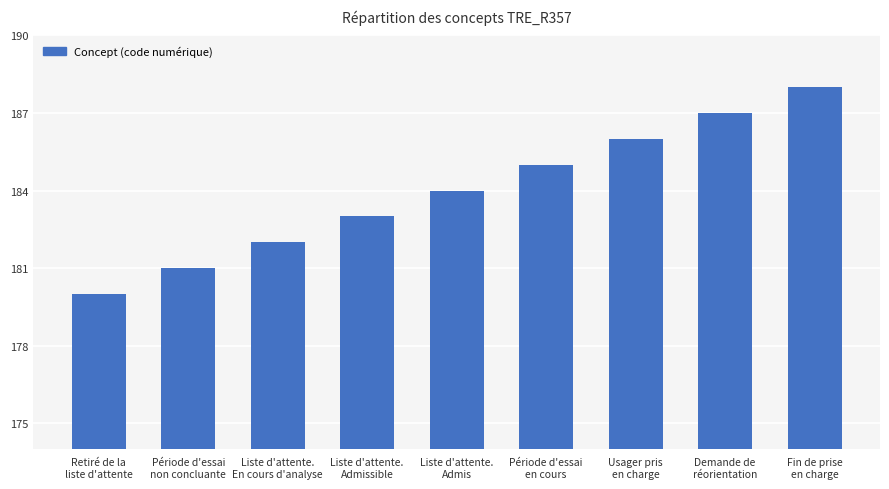

Does the chart contain any negative values?

No